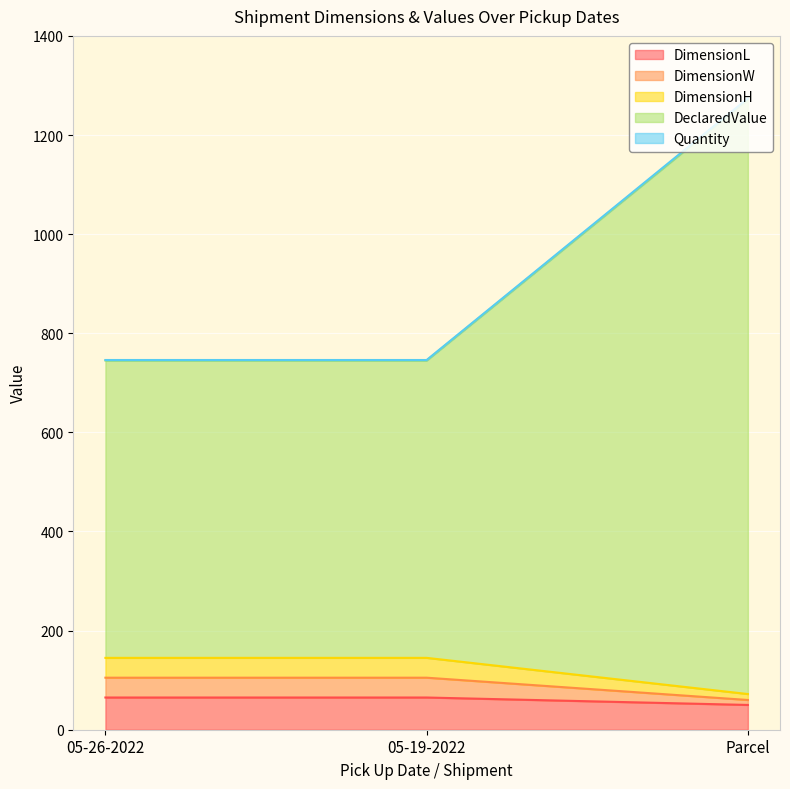

Where is DimensionH nearest to the value 1008?

05-26-2022